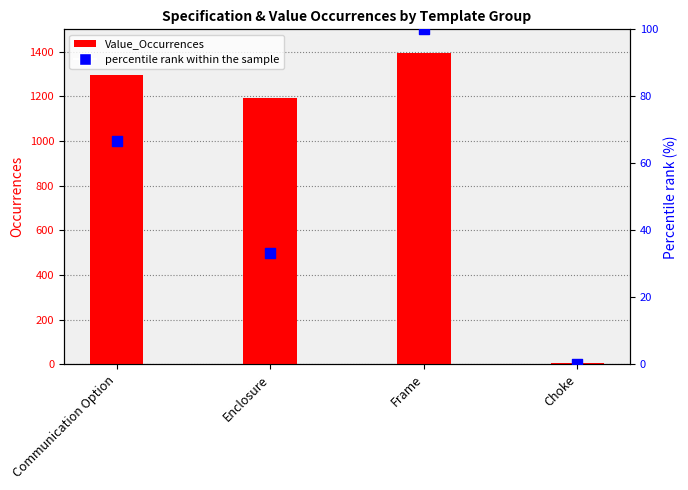

At how many categories does at least one series exceed 1205?

2